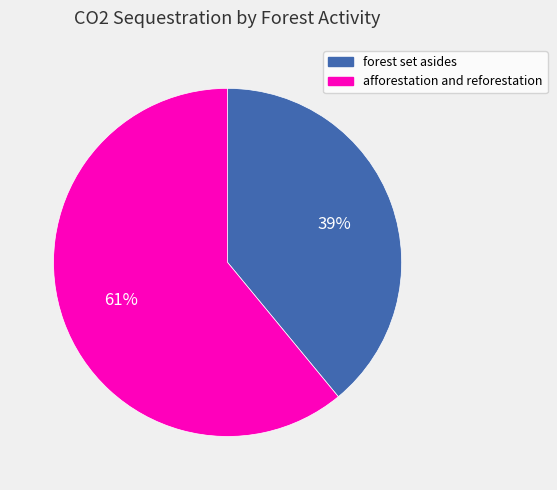

Does forest set asides account for over 50% of the chart?

No